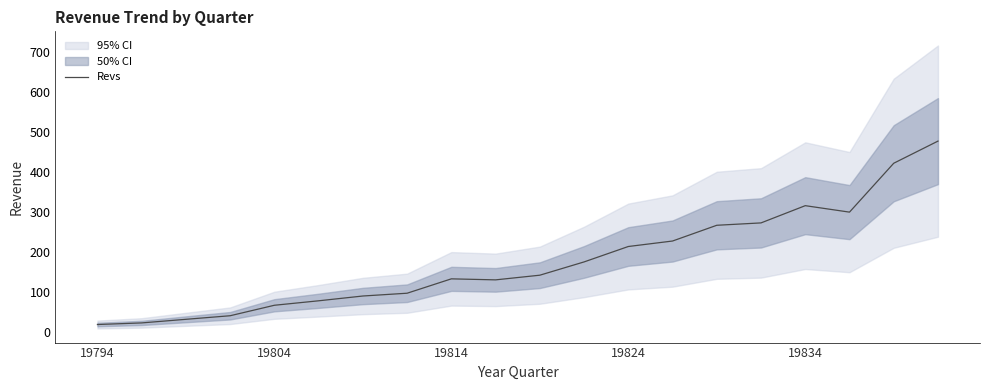

What is the lowest value of the Revs series?

19.5